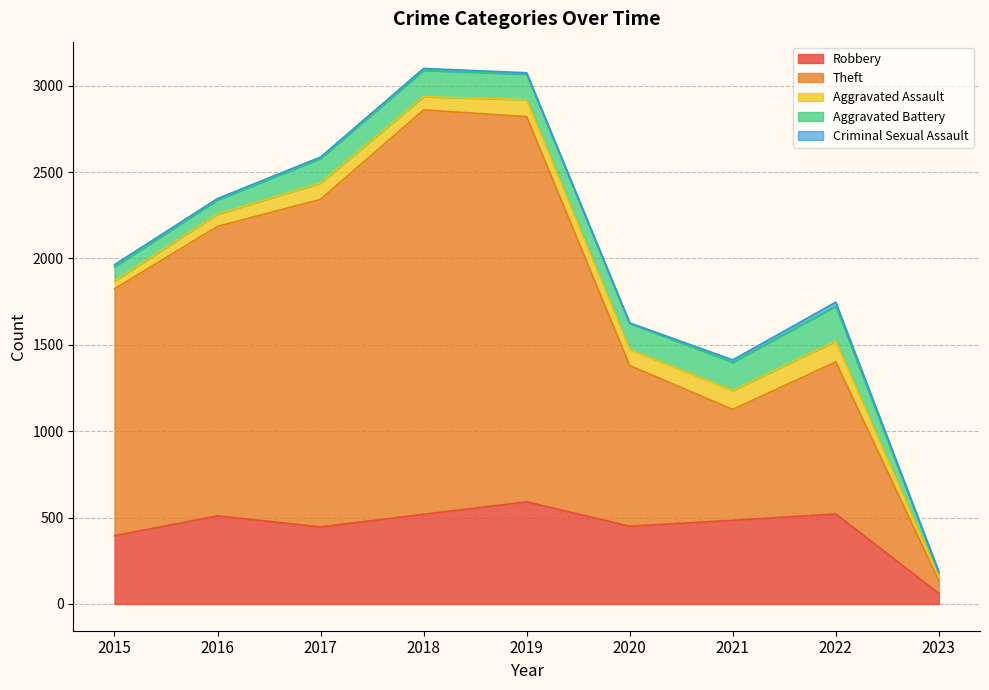

At 2018, list the series in order from largest to smallest.

Theft, Robbery, Aggravated Battery, Aggravated Assault, Criminal Sexual Assault